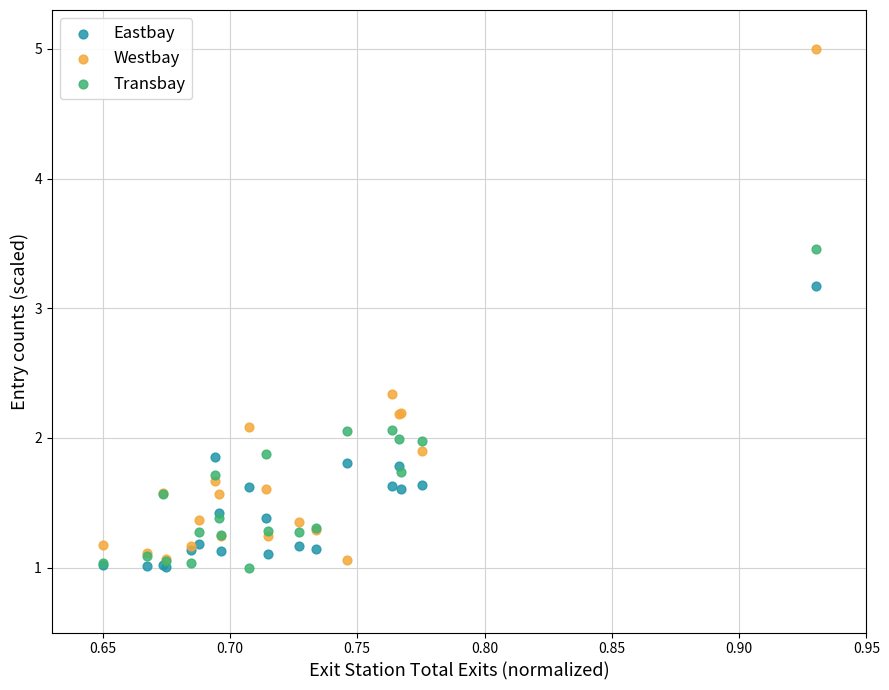

What are all the series names shown in the legend?

Eastbay, Westbay, Transbay